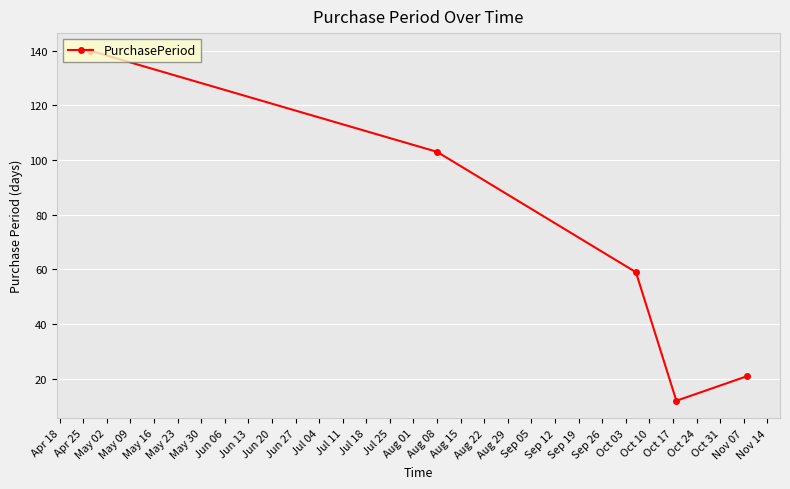

True or false: there are more than 1 points higher than both neighbors.

False